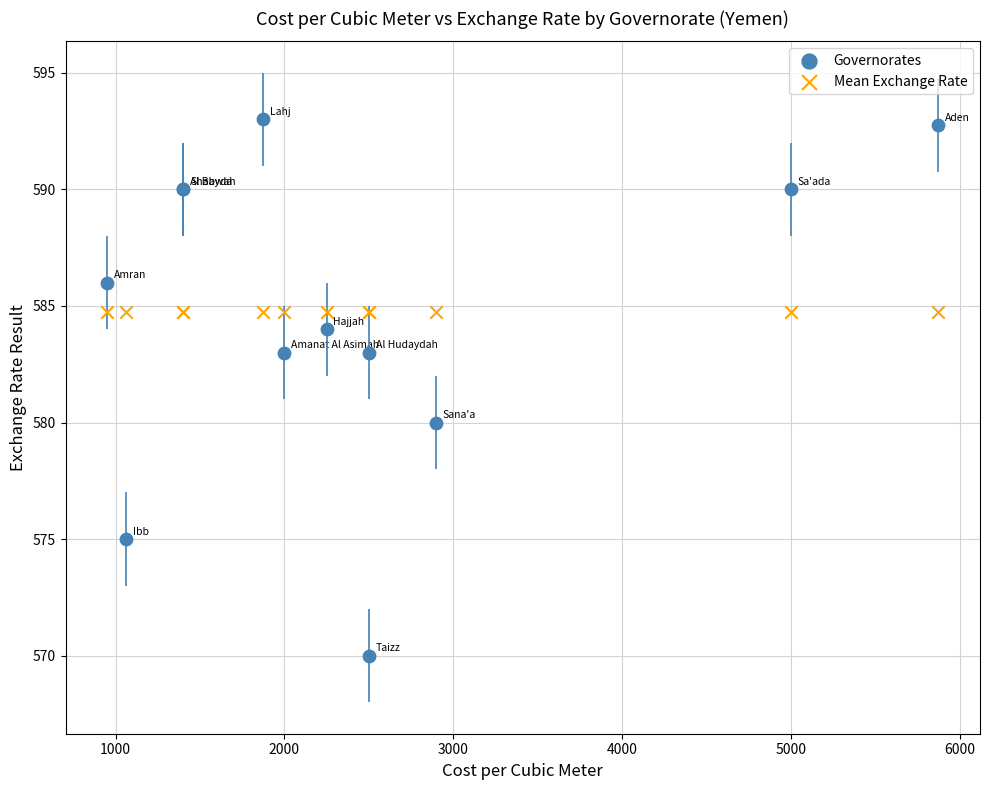

Which series contains the highest Y value?

Governorates